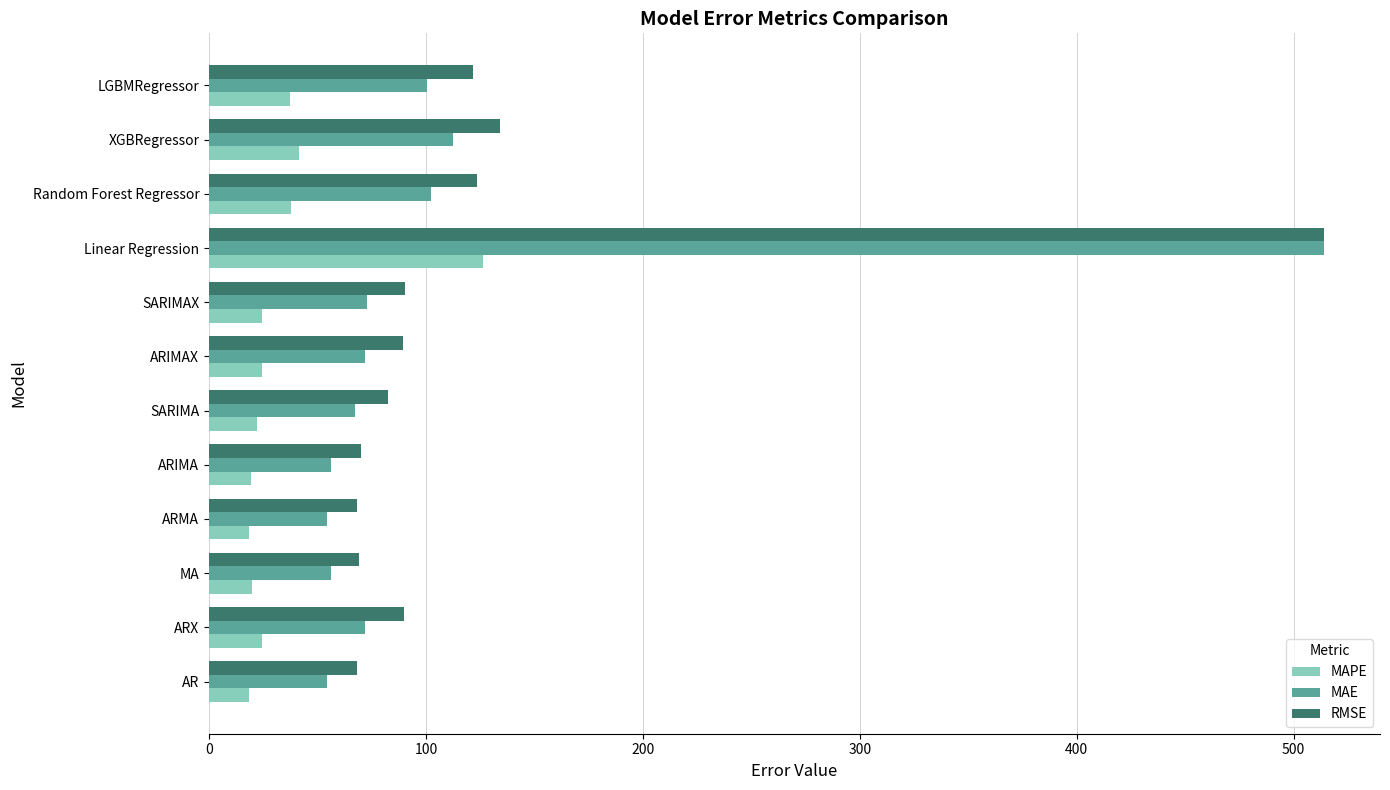

What is the difference between the RMSE values at ARIMA and Linear Regression?

443.8